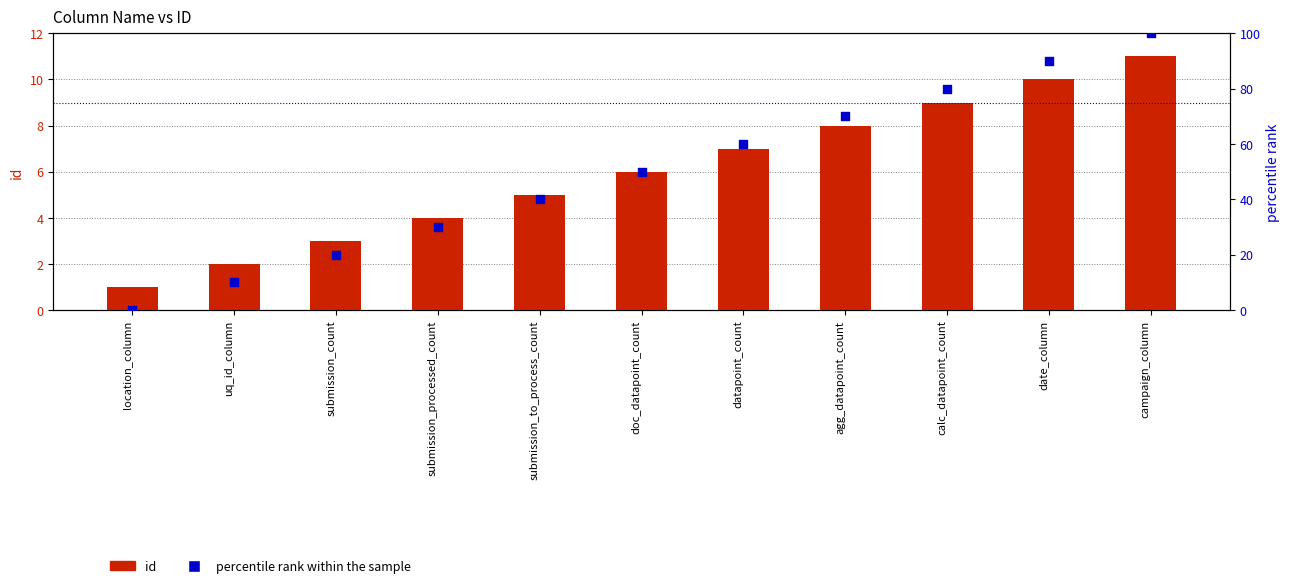

Which series has the largest total across all categories?

percentile rank within the sample